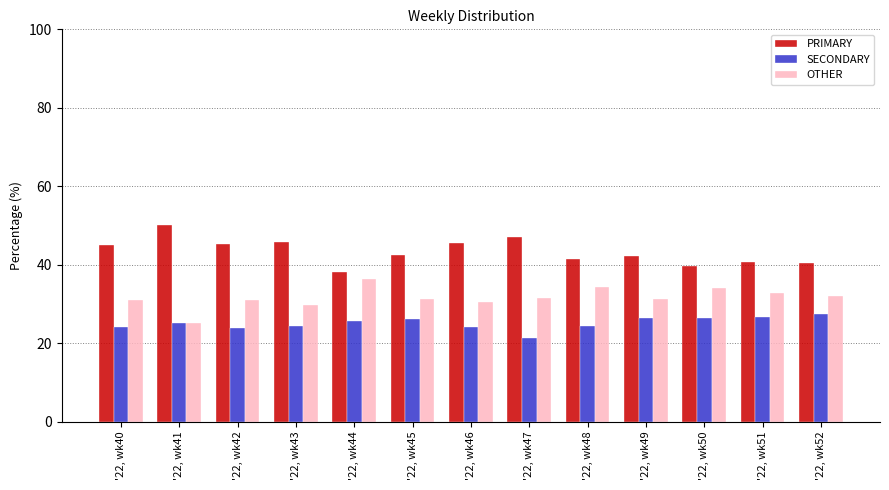

List the series in order of their overall mean, highest first.

PRIMARY, OTHER, SECONDARY